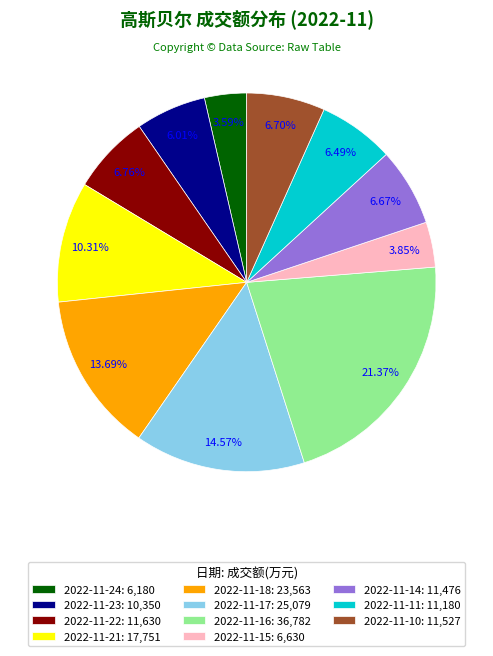

Which has a higher value, 2022-11-16: 36,782 or 2022-11-24: 6,180?

2022-11-16: 36,782